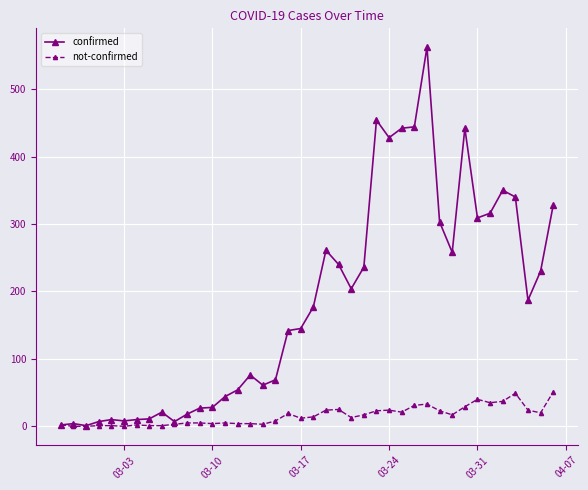

List the series in order of their overall mean, highest first.

confirmed, not-confirmed